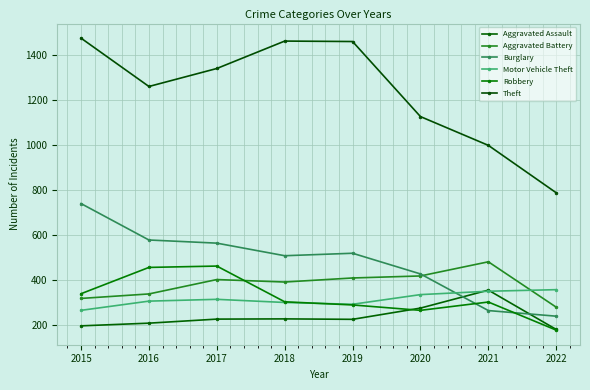

How many interior local peaks does the Theft series have?

1